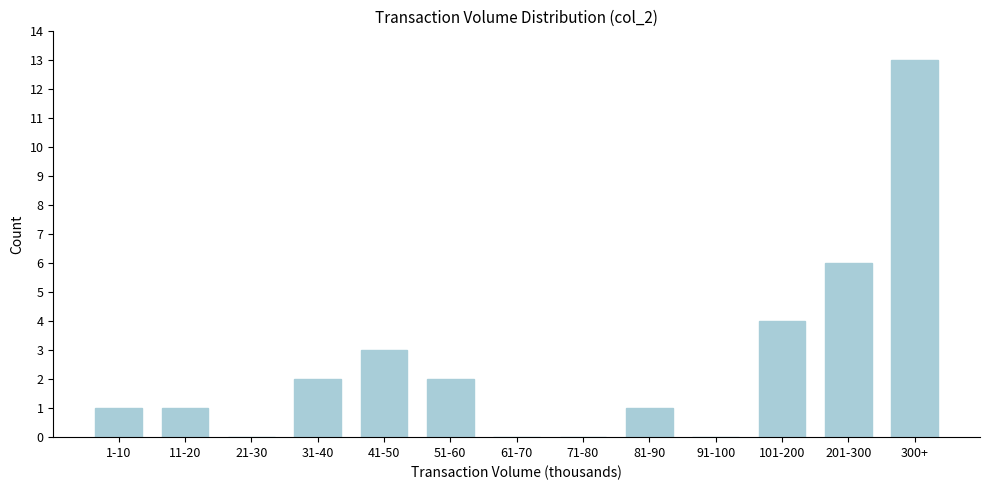

Reading left to right, what are all the values shown in this chart?

1-10=1	11-20=1	21-30=0	31-40=2	41-50=3	51-60=2	61-70=0	71-80=0	81-90=1	91-100=0	101-200=4	201-300=6	300+=13